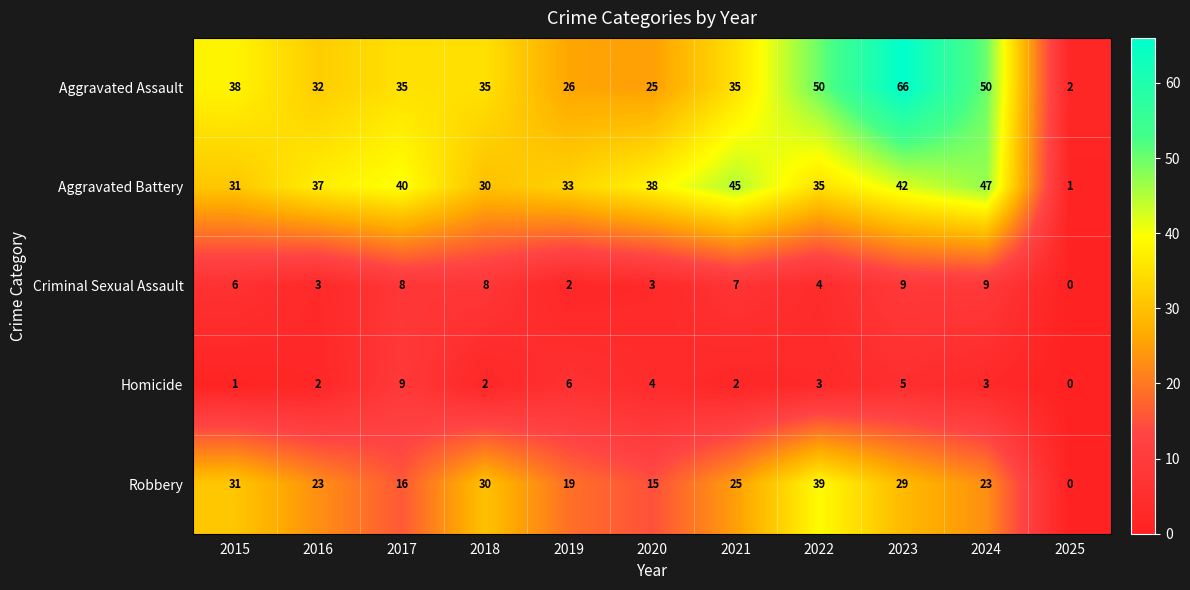

What is the difference between the Homicide values at 2021 and 2017?

7